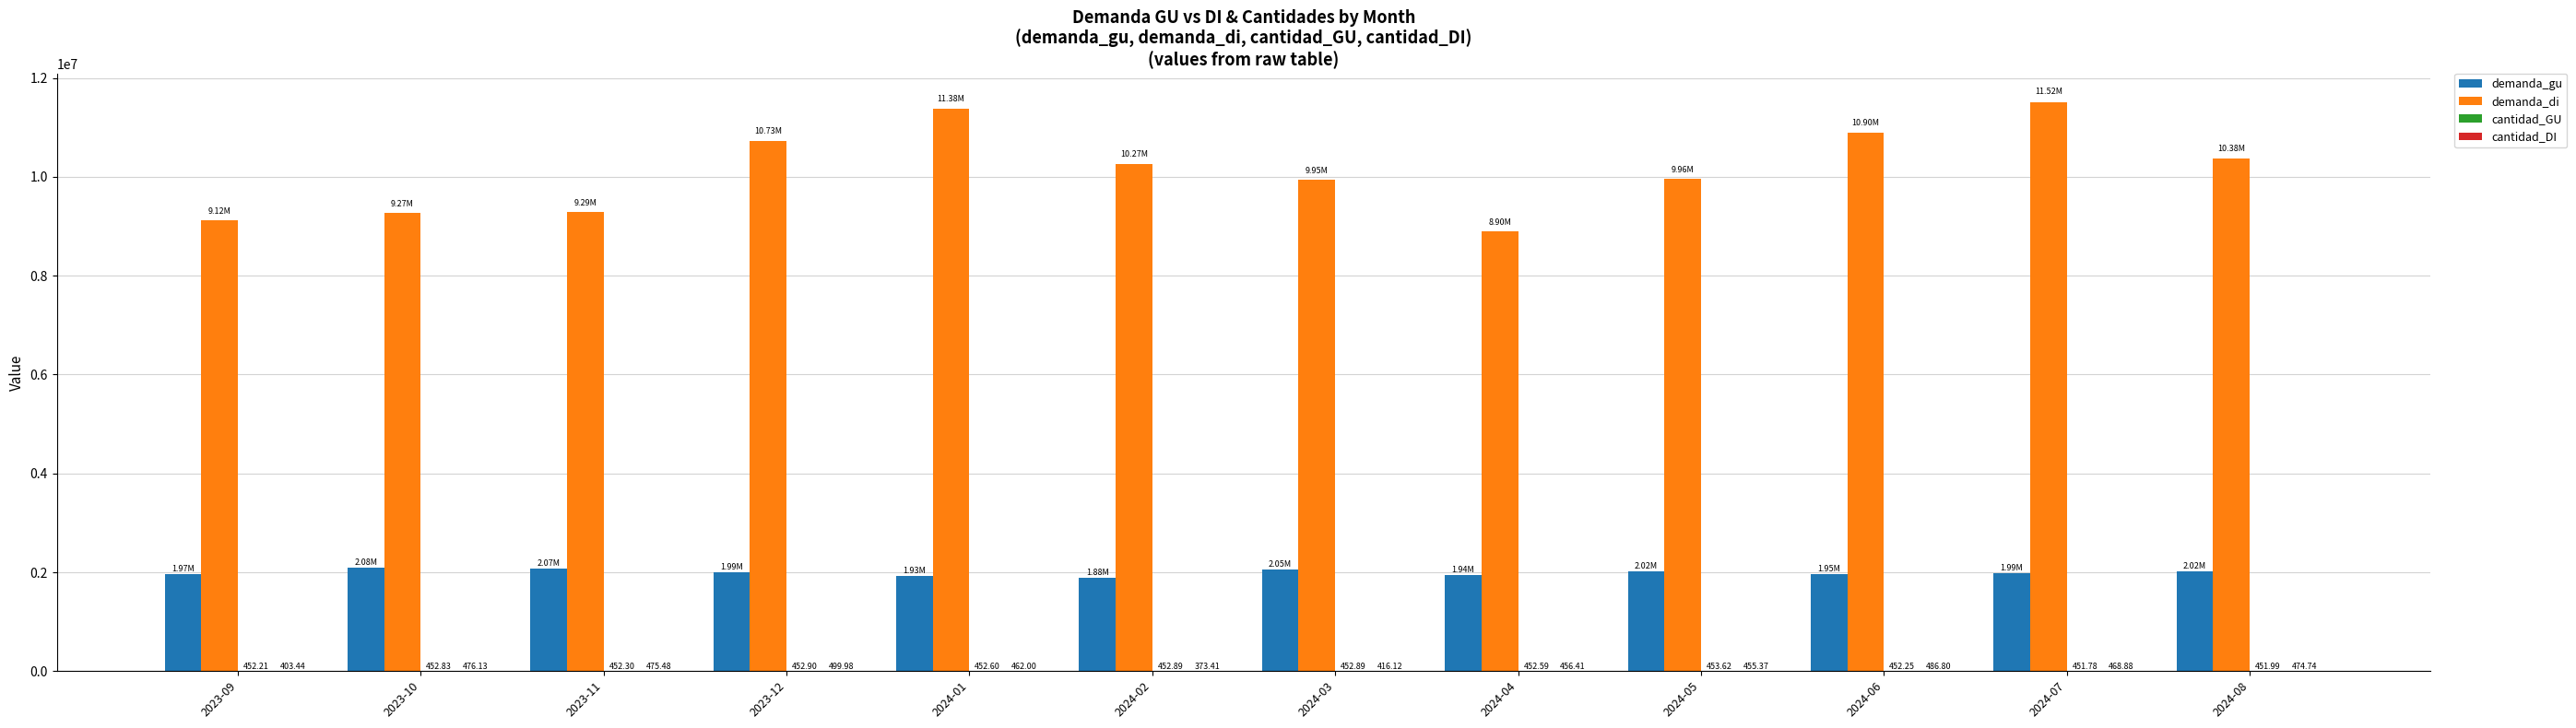

At which category is the sum across all series the highest?

2024-07